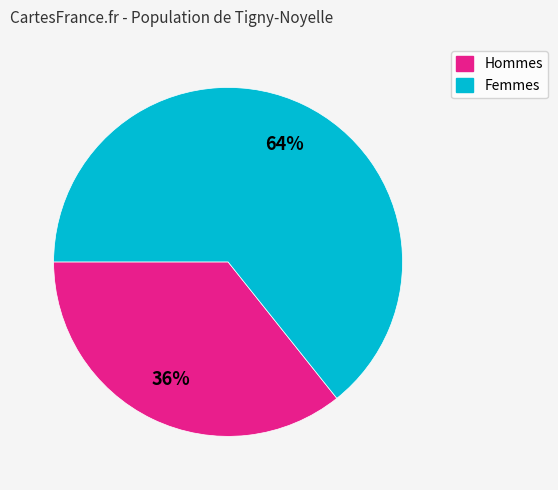

To the nearest percent, what is the average slice percentage?

50%